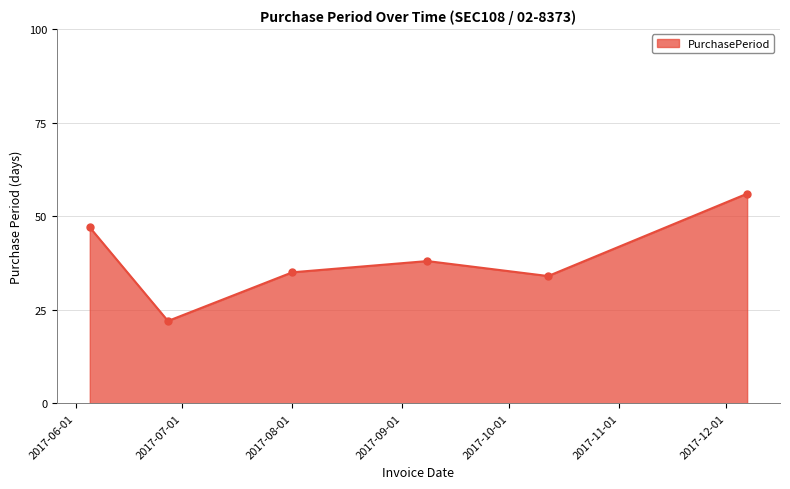

How many points are higher than both their immediate neighbors (excluding endpoints)?

1